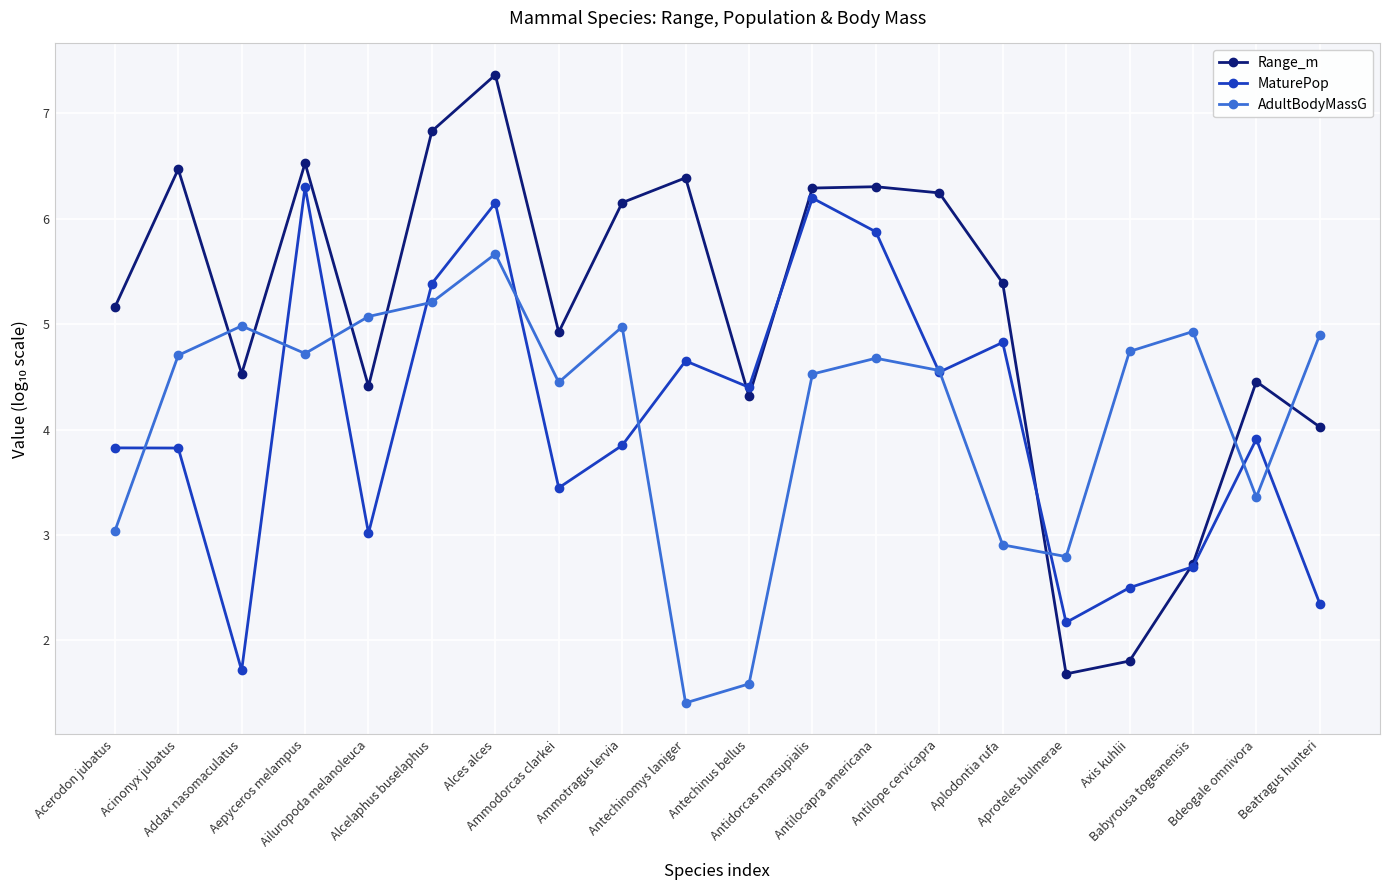

Rank the series by their maximum value, from highest to lowest.

Range_m, MaturePop, AdultBodyMassG